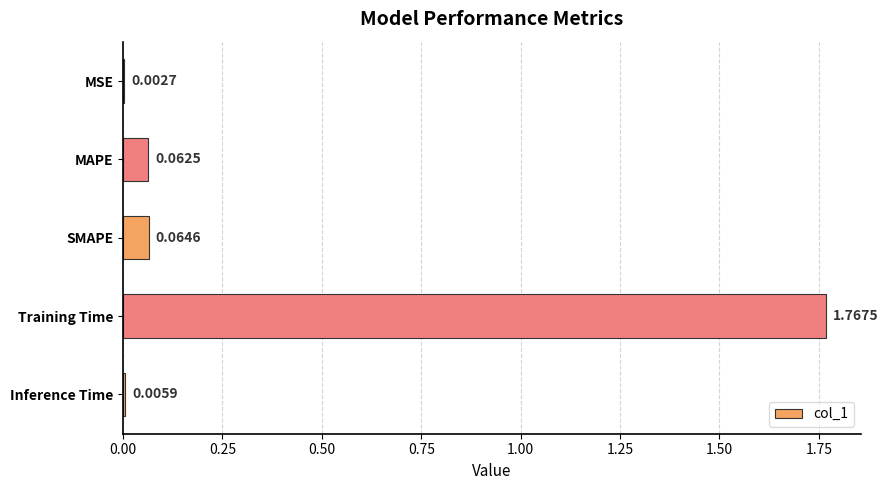

What is the change in value from MSE to Training Time?

+1.8